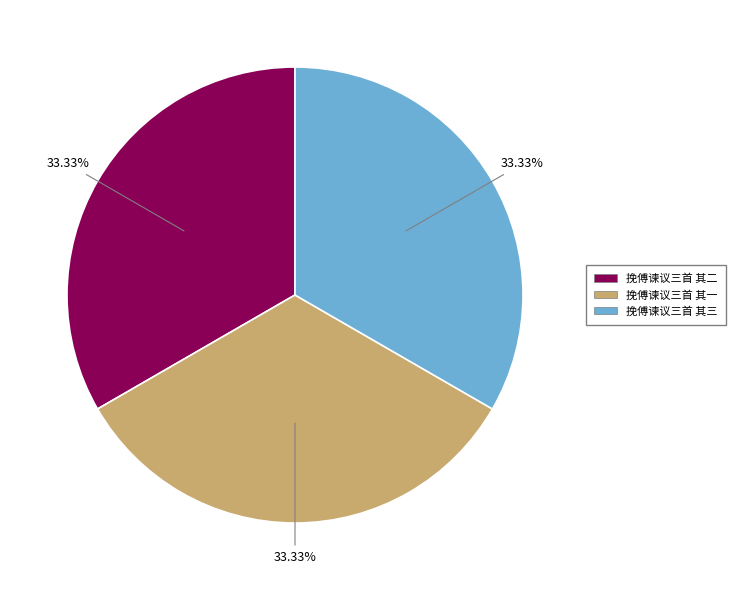

What is the ratio of the value at 挽傅谏议三首 其三 to the value at 挽傅谏议三首 其二?

1.0